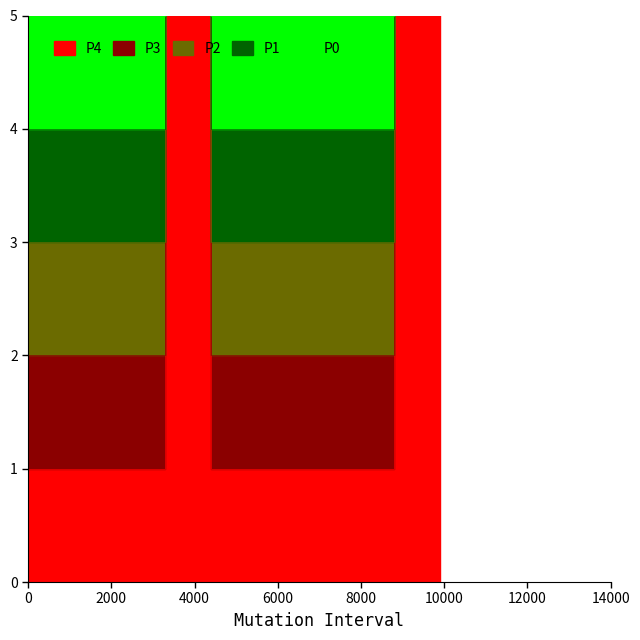

Count the number of data series in this chart.

5